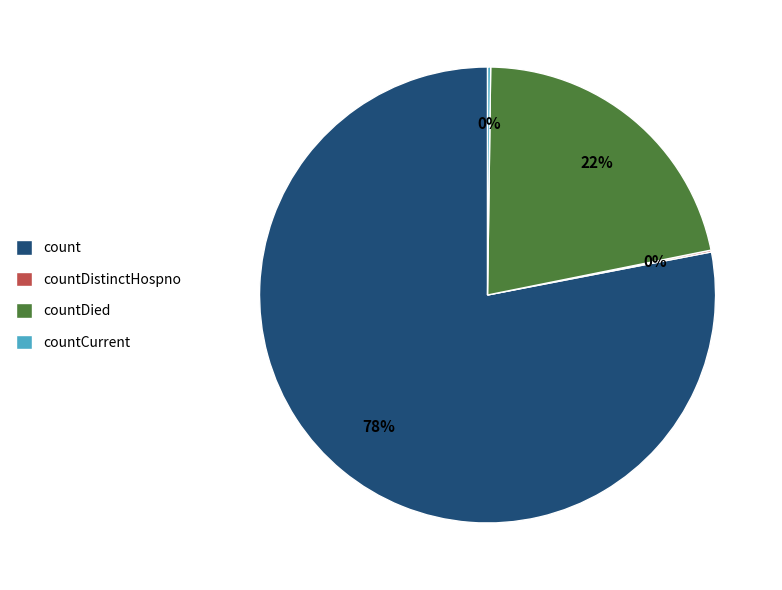

To the nearest percent, what is the difference between the count and countDied slice percentages?

56%